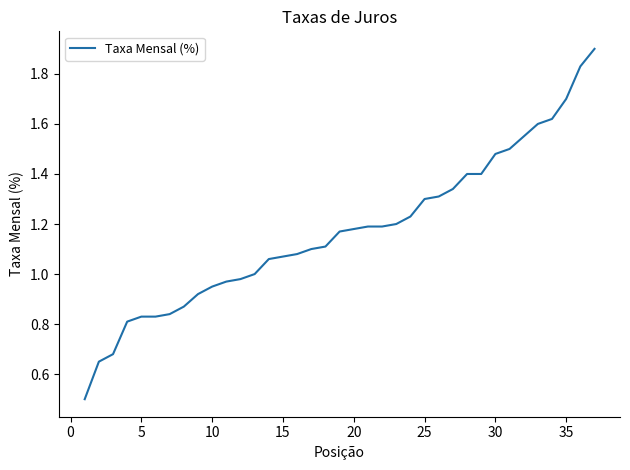

What is the difference between the maximum and minimum values?

1.4